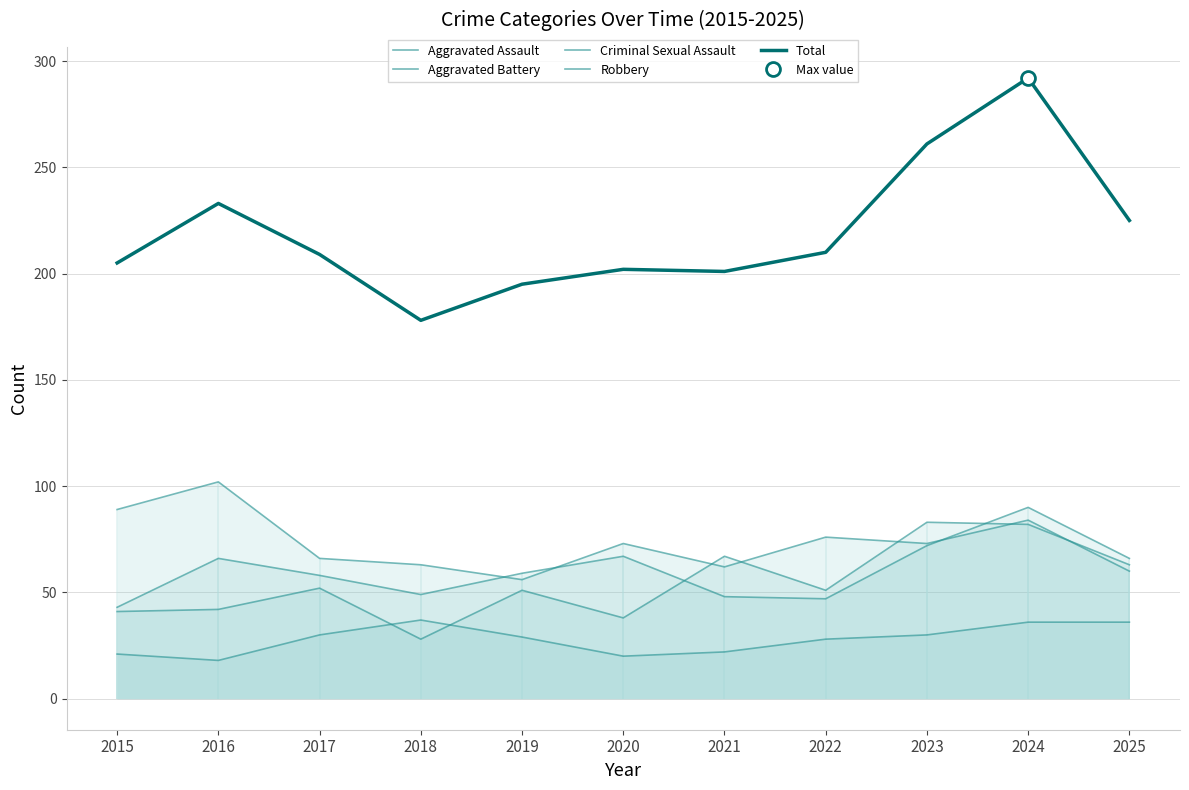

Where does the Criminal Sexual Assault series first go above 29?

2017